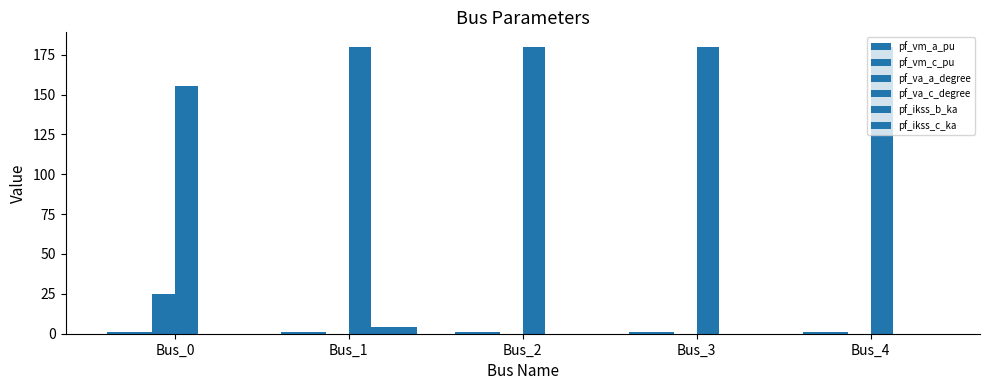

How many groups of bars are there?

5